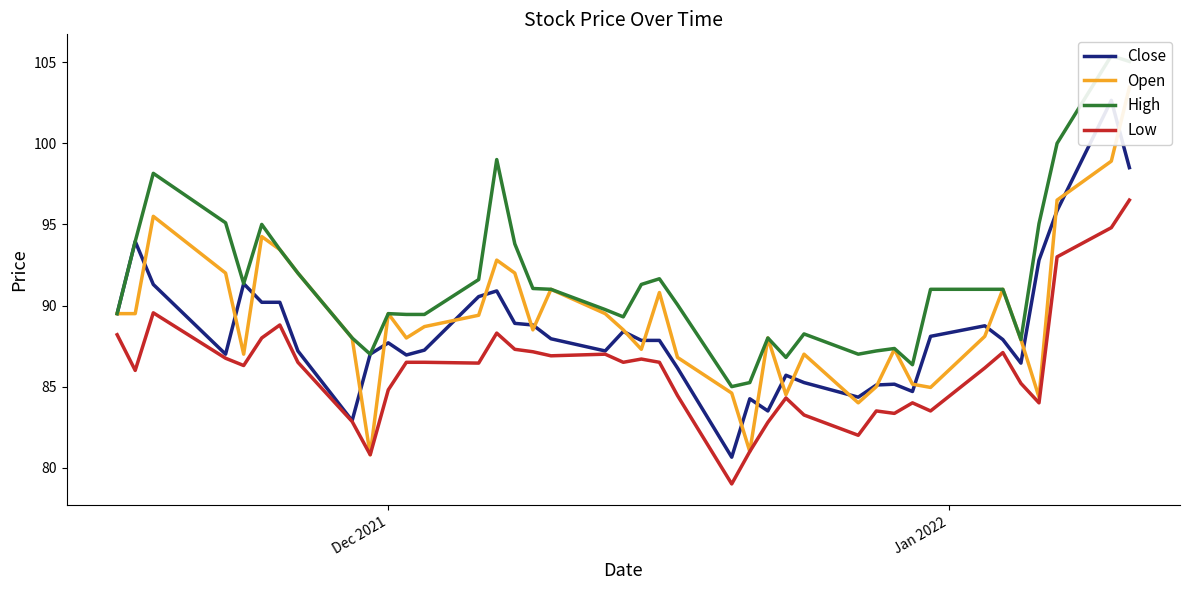

Which series has the largest total across all categories?

High